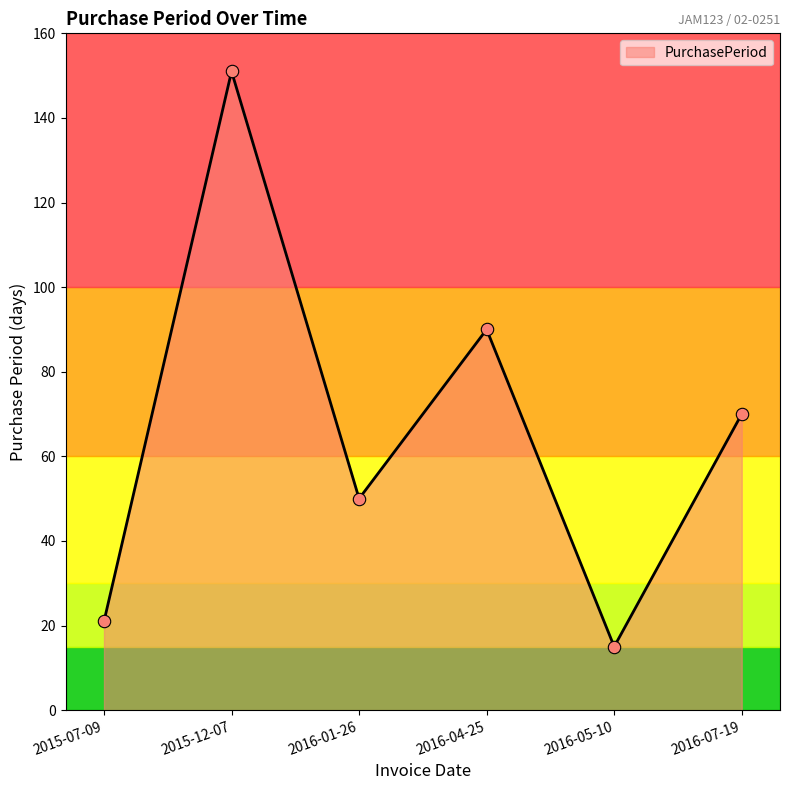

What is the change in value from 2016-01-26 to 2016-05-10?

-35